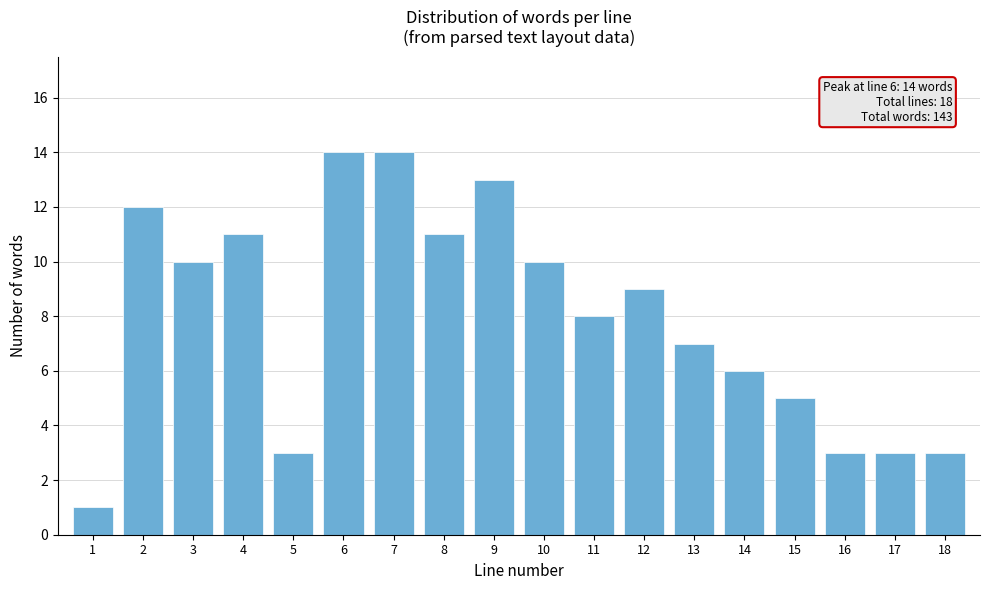

Reading right to left, extract all data points from this chart.

3	3	3	5	6	7	9	8	10	13	11	14	14	3	11	10	12	1